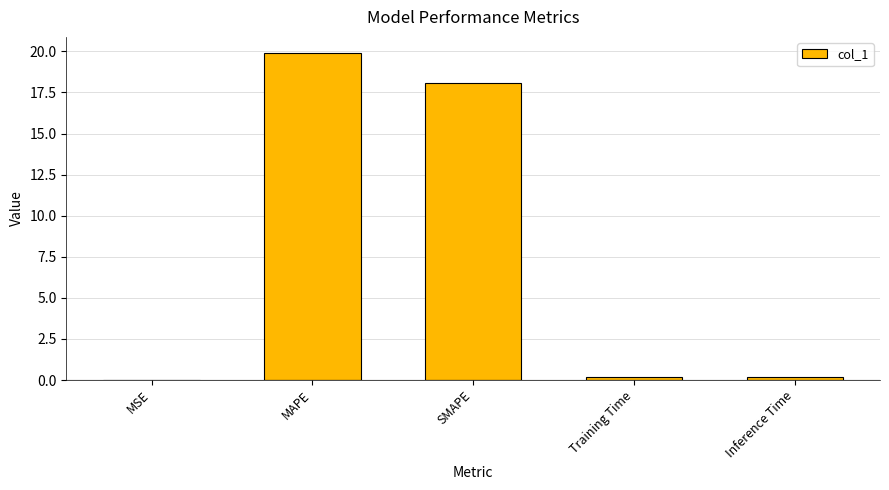

What is the average value?

7.7